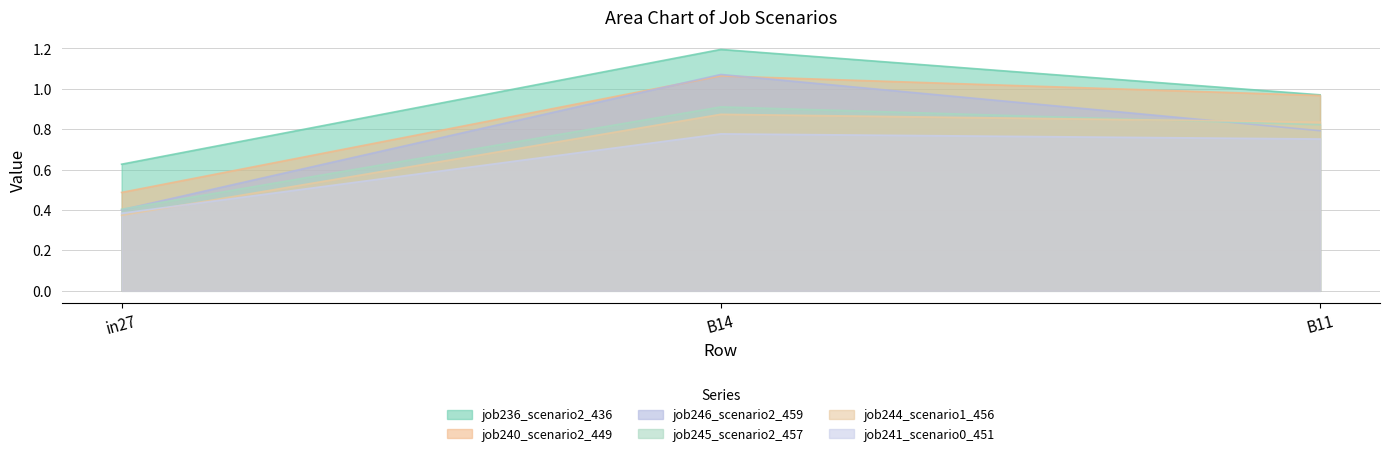

List the series in order of their peak value, highest first.

job236_scenario2_436, job246_scenario2_459, job240_scenario2_449, job245_scenario2_457, job244_scenario1_456, job241_scenario0_451